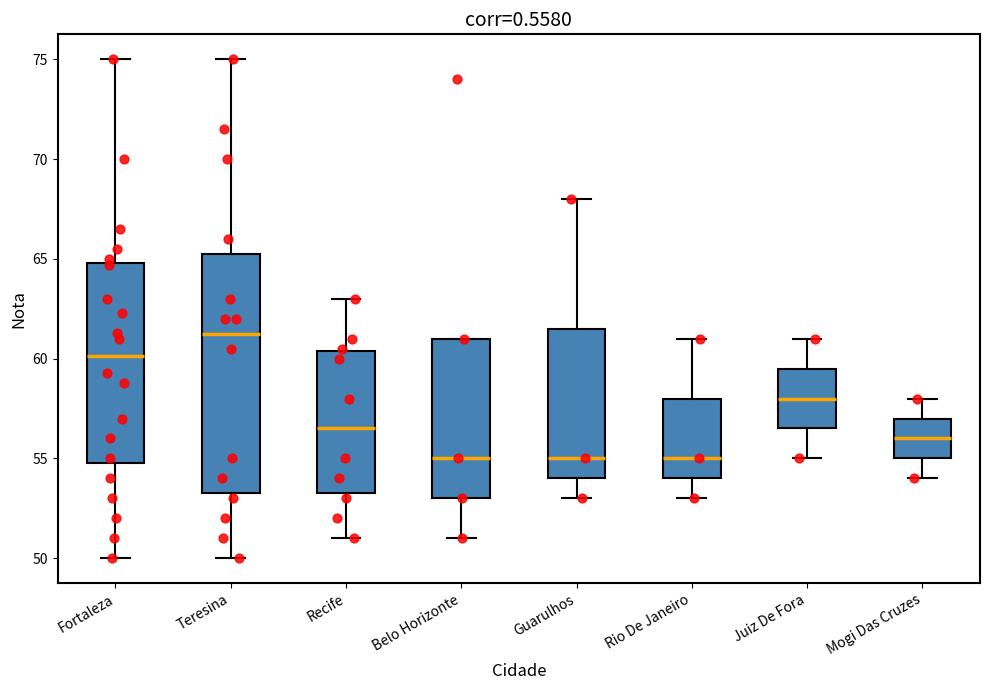

Reading left to right, transcribe this box plot: for each box, give where its median line is, the range the box spans, and where its two whiskers end, as read against the y-axis. The values are not printed on the chart, so give them approximately, as read against the axis.

Fortaleza: median 60.0, box 55.0 to 65.0, whiskers 50.0 to 75.0
Teresina: median 61.5, box 53.5 to 65.5, whiskers 50.0 to 75.0
Recife: median 56.5, box 53.5 to 60.5, whiskers 51.0 to 63.0
Belo Horizonte: median 55.0, box 53.0 to 61.0, whiskers 51.0 to 61.0
Guarulhos: median 55.0, box 54.0 to 61.5, whiskers 53.0 to 68.0
Rio De Janeiro: median 55.0, box 54.0 to 58.0, whiskers 53.0 to 61.0
Juiz De Fora: median 58.0, box 56.5 to 59.5, whiskers 55.0 to 61.0
Mogi Das Cruzes: median 56.0, box 55.0 to 57.0, whiskers 54.0 to 58.0